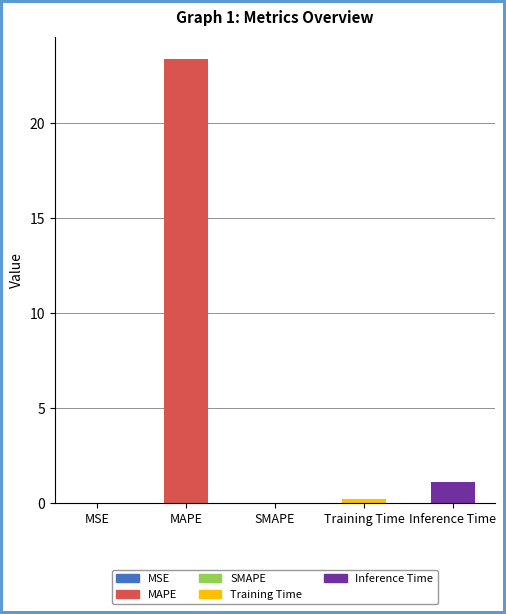

Count the number of data series in this chart.

1